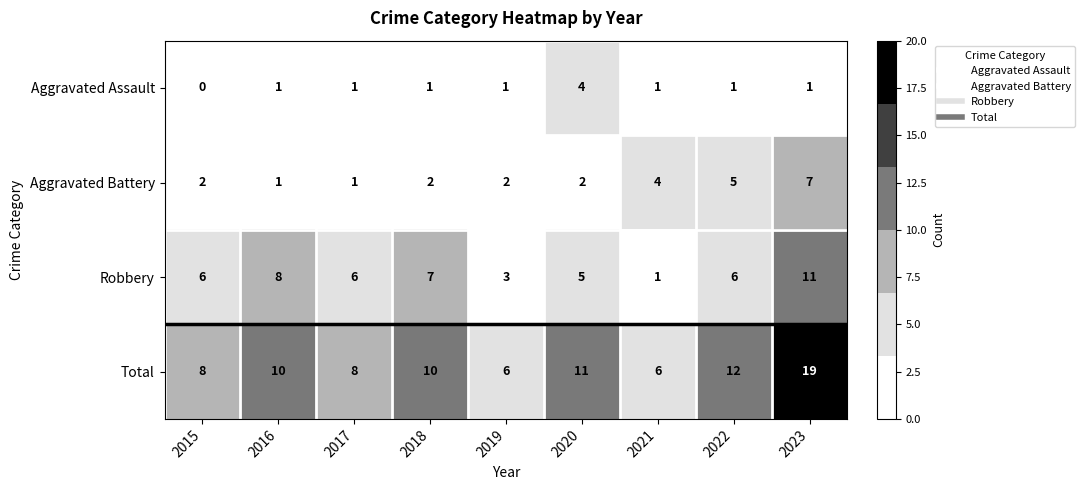

What is the sum of the Aggravated Battery values at 2017 and 2023?

8